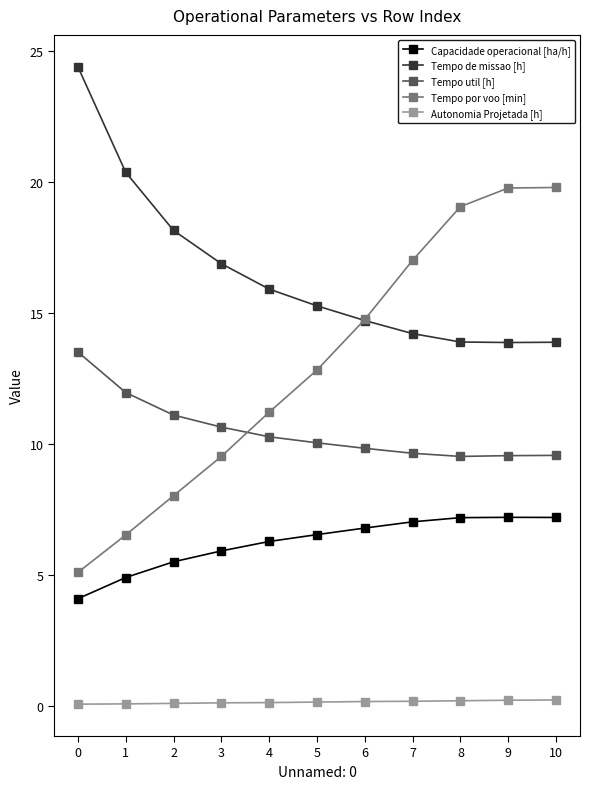

At 0, list the series in order from largest to smallest.

Tempo de missao [h], Tempo util [h], Tempo por voo [min], Capacidade operacional [ha/h], Autonomia Projetada [h]